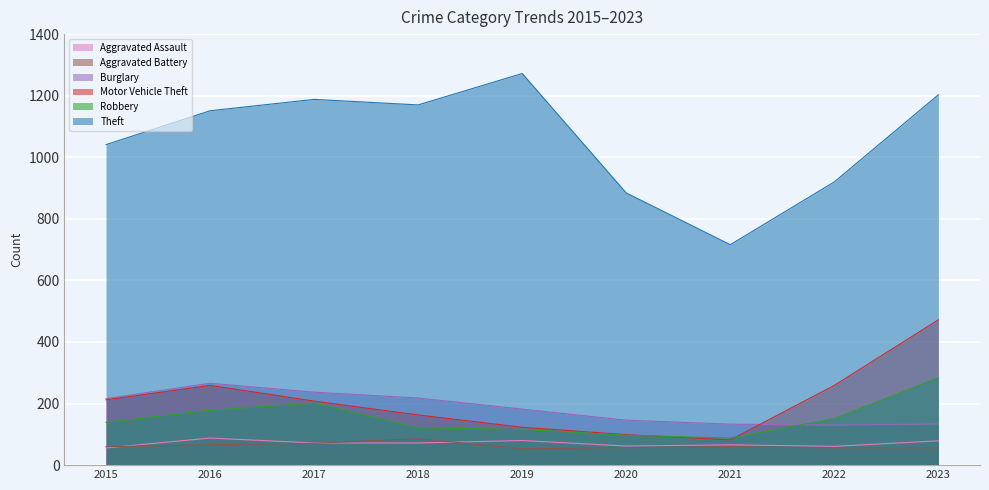

At which category is the sum across all series the highest?

2023